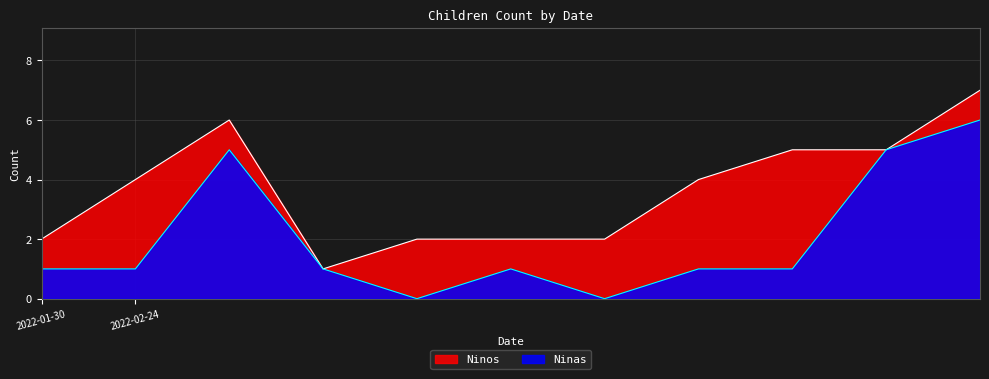

Rank the series by their maximum value, from lowest to highest.

Ninas, Ninos